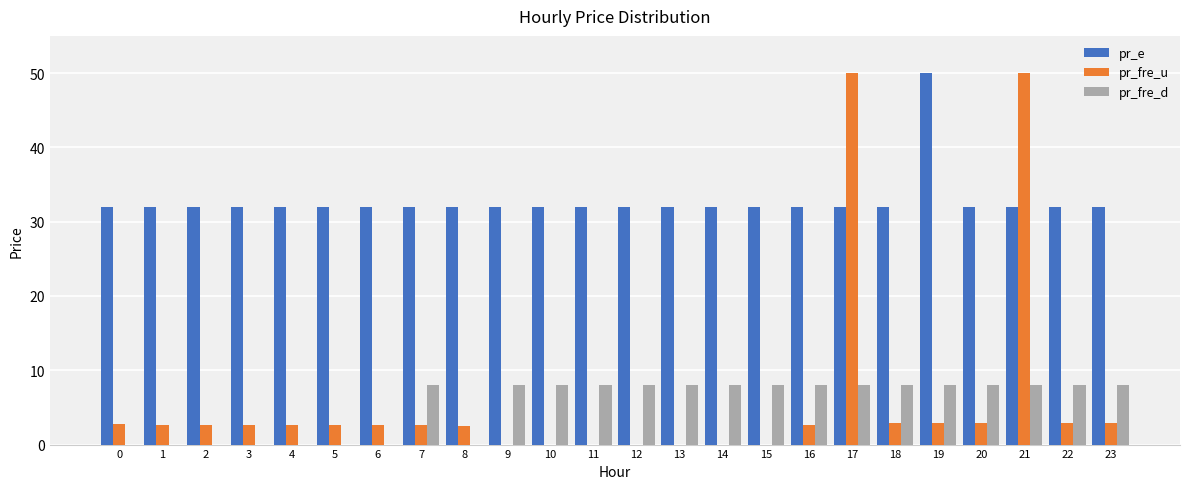

Between 12 and 21, which series saw the biggest shift?

pr_fre_u